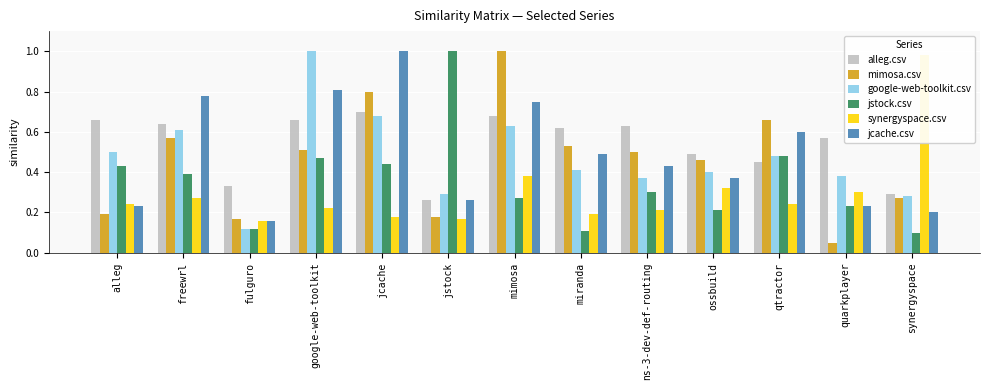

Reading left to right, transcribe all the data shown in this chart.

alleg.csv: alleg=0.7	freewrl=0.6	fulguro=0.3	google-web-toolkit=0.7	jcache=0.7	jstock=0.3	mimosa=0.7	miranda=0.6	ns-3-dev-def-routing=0.6	ossbuild=0.5	qtractor=0.5	quarkplayer=0.6	synergyspace=0.3
mimosa.csv: alleg=0.2	freewrl=0.6	fulguro=0.2	google-web-toolkit=0.5	jcache=0.8	jstock=0.2	mimosa=1.0	miranda=0.5	ns-3-dev-def-routing=0.5	ossbuild=0.5	qtractor=0.7	quarkplayer=0.1	synergyspace=0.3
google-web-toolkit.csv: alleg=0.5	freewrl=0.6	fulguro=0.1	google-web-toolkit=1.0	jcache=0.7	jstock=0.3	mimosa=0.6	miranda=0.4	ns-3-dev-def-routing=0.4	ossbuild=0.4	qtractor=0.5	quarkplayer=0.4	synergyspace=0.3
jstock.csv: alleg=0.4	freewrl=0.4	fulguro=0.1	google-web-toolkit=0.5	jcache=0.4	jstock=1.0	mimosa=0.3	miranda=0.1	ns-3-dev-def-routing=0.3	ossbuild=0.2	qtractor=0.5	quarkplayer=0.2	synergyspace=0.1
synergyspace.csv: alleg=0.2	freewrl=0.3	fulguro=0.2	google-web-toolkit=0.2	jcache=0.2	jstock=0.2	mimosa=0.4	miranda=0.2	ns-3-dev-def-routing=0.2	ossbuild=0.3	qtractor=0.2	quarkplayer=0.3	synergyspace=1.0
jcache.csv: alleg=0.2	freewrl=0.8	fulguro=0.2	google-web-toolkit=0.8	jcache=1.0	jstock=0.3	mimosa=0.8	miranda=0.5	ns-3-dev-def-routing=0.4	ossbuild=0.4	qtractor=0.6	quarkplayer=0.2	synergyspace=0.2